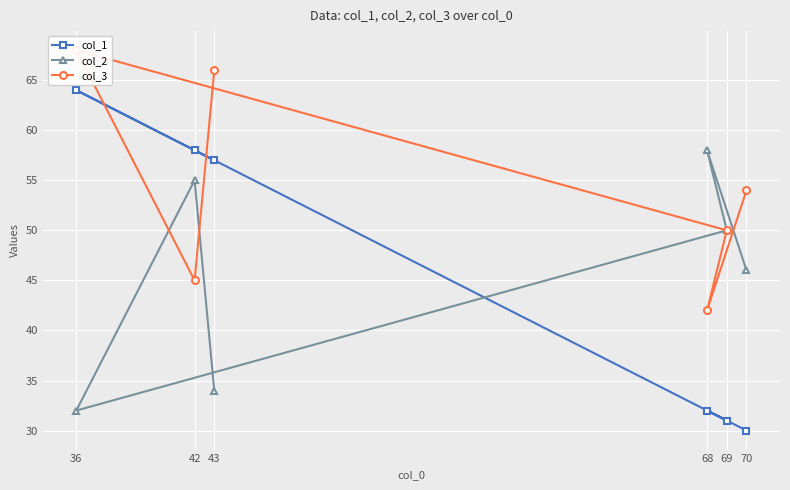

True or false: col_3 has more than 1 interior local peaks.

False